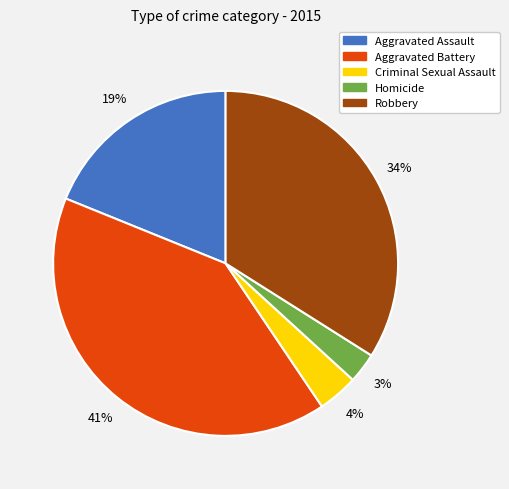

True or false: Aggravated Battery accounts for 31% of the total.

False